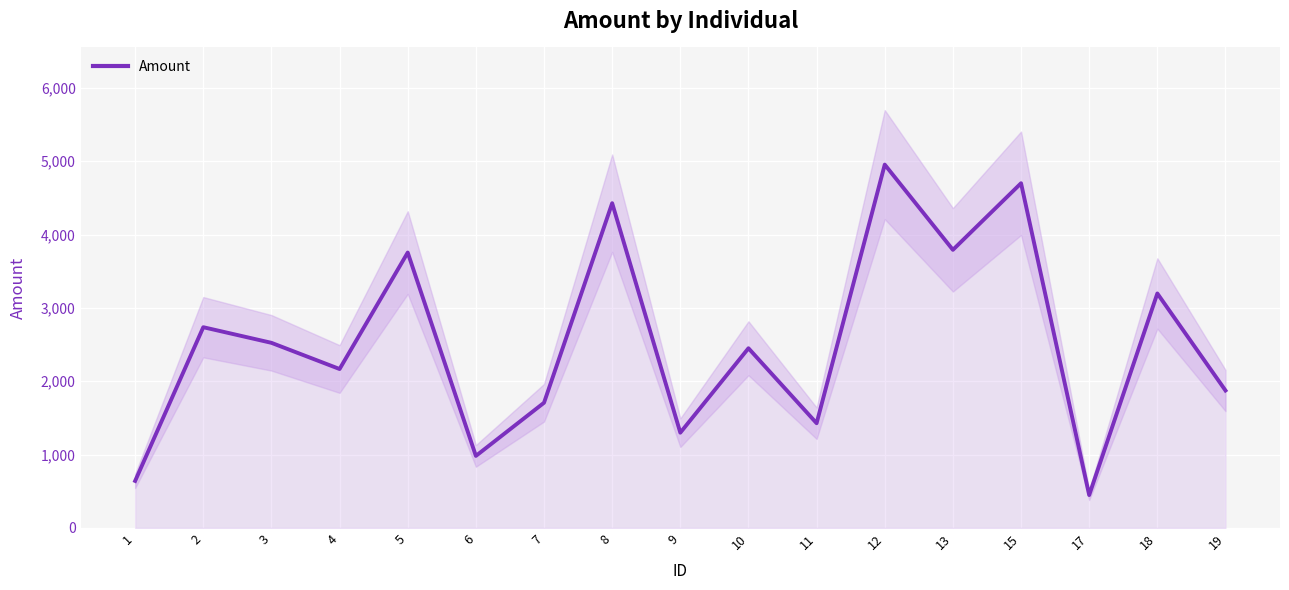

What is the minimum value shown in the chart?

448